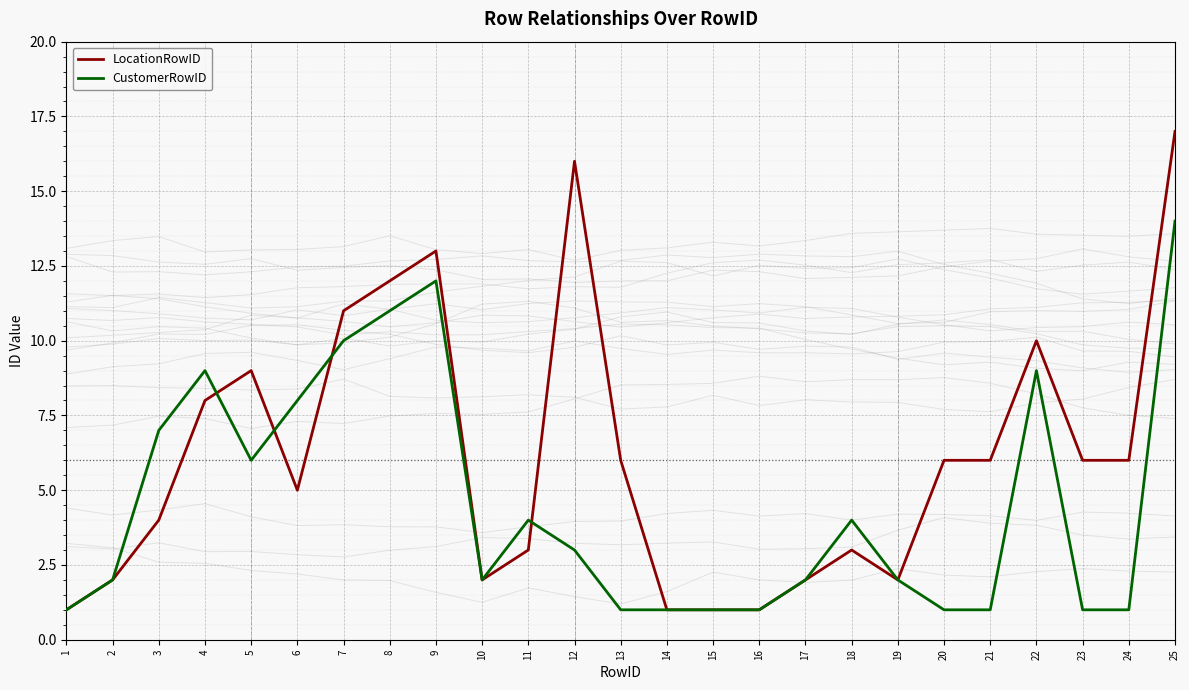

Reading left to right, list all the values displayed in this chart.

LocationRowID: 1=1	2=2	3=4	4=8	5=9	6=5	7=11	8=12	9=13	10=2	11=3	12=16	13=6	14=1	15=1	16=1	17=2	18=3	19=2	20=6	21=6	22=10	23=6	24=6	25=17
CustomerRowID: 1=1	2=2	3=7	4=9	5=6	6=8	7=10	8=11	9=12	10=2	11=4	12=3	13=1	14=1	15=1	16=1	17=2	18=4	19=2	20=1	21=1	22=9	23=1	24=1	25=14